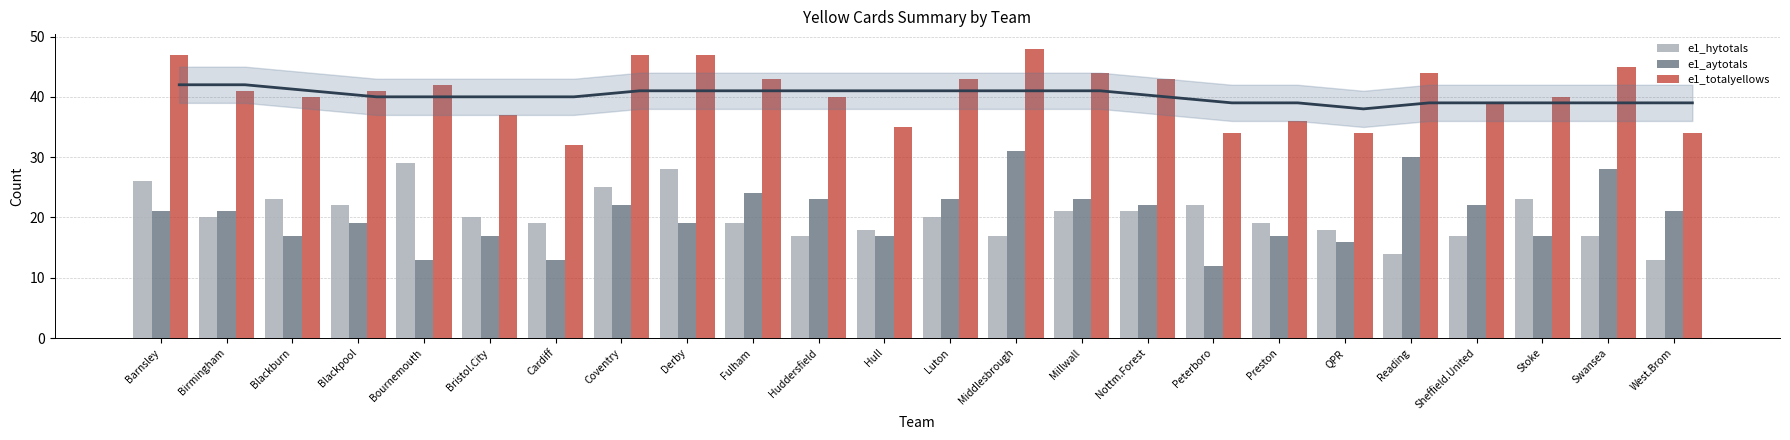

What are all the series names shown in the legend?

e1_hytotals, e1_aytotals, e1_totalyellows